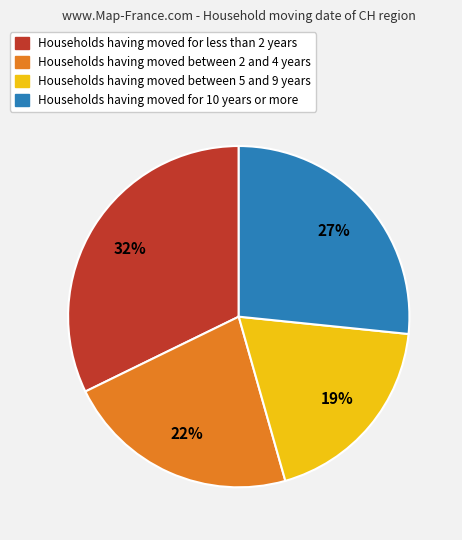

To the nearest percent, what is the difference between the largest and smallest slice percentages?

13%